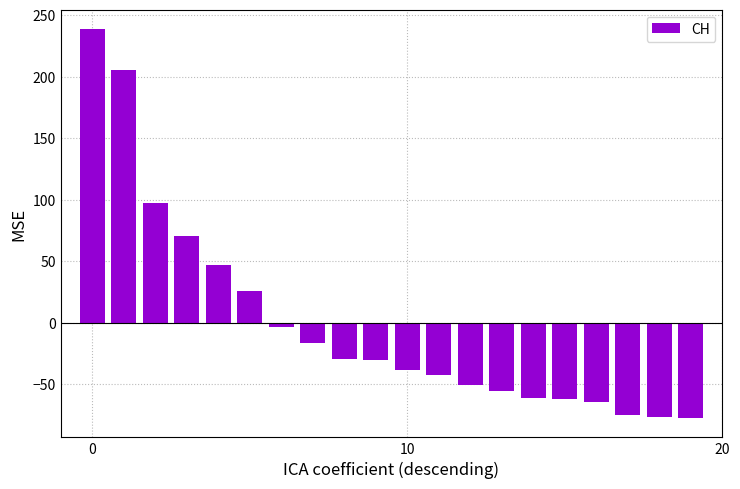

What is the difference between the maximum and second lowest values?

315.0